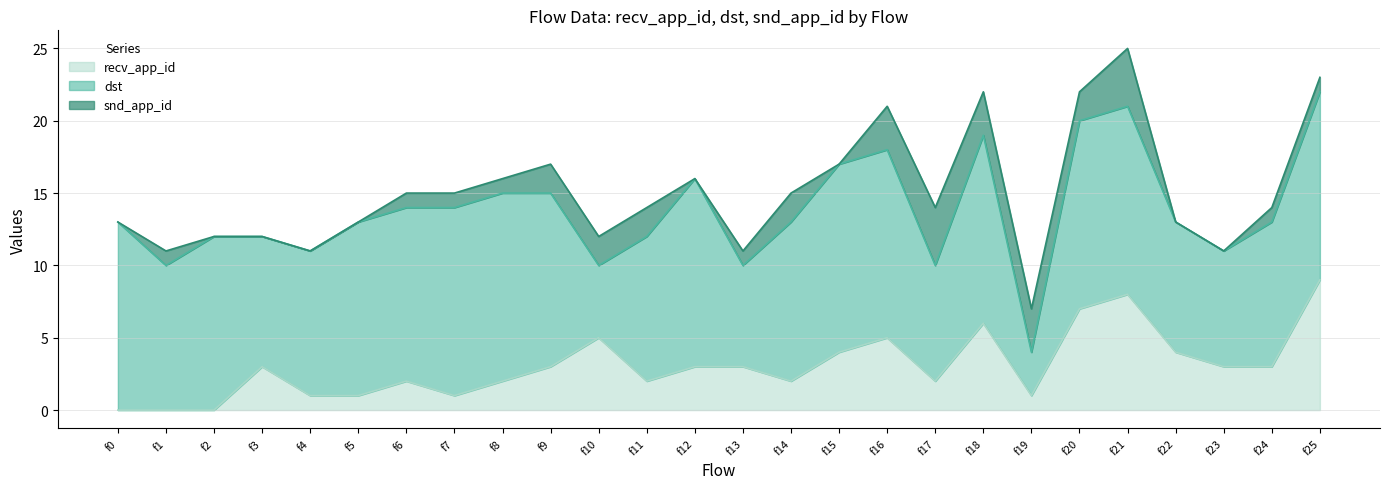

True or false: snd_app_id has a value of -2 at f15.

False